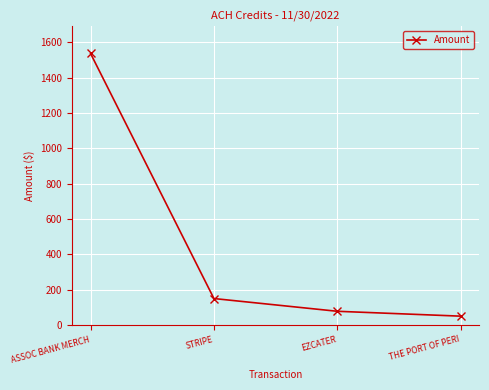

How many lines are shown in the chart?

1